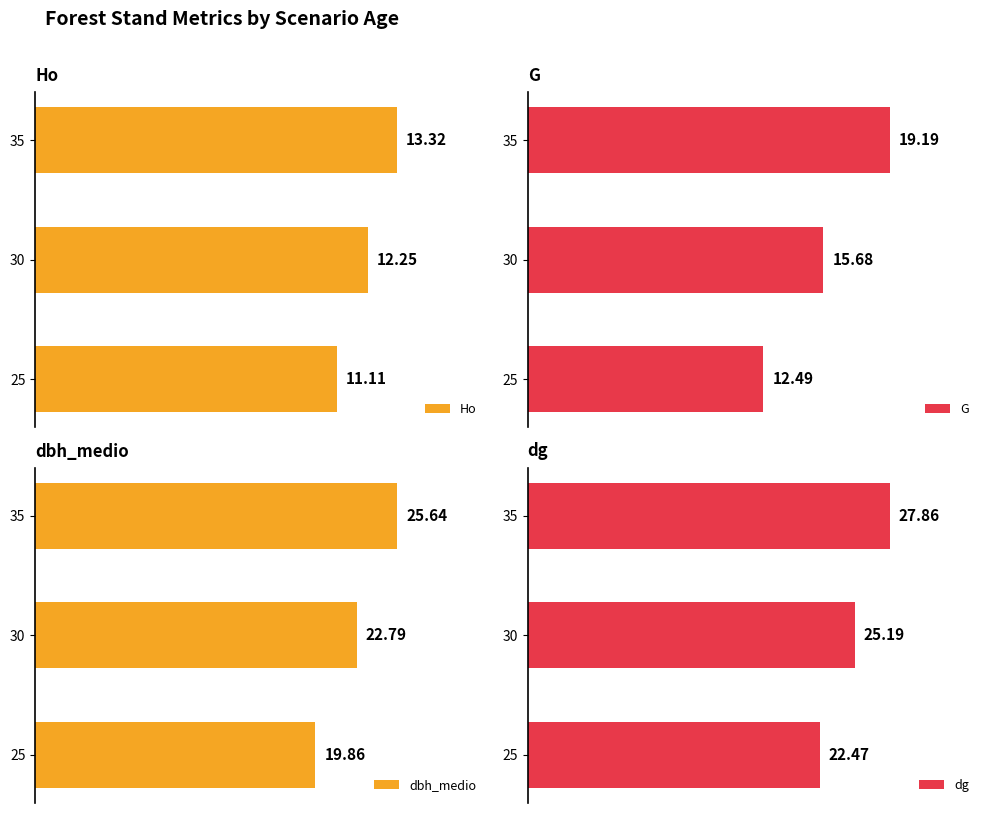

List the labels in order of Ho value, smallest first.

25, 30, 35